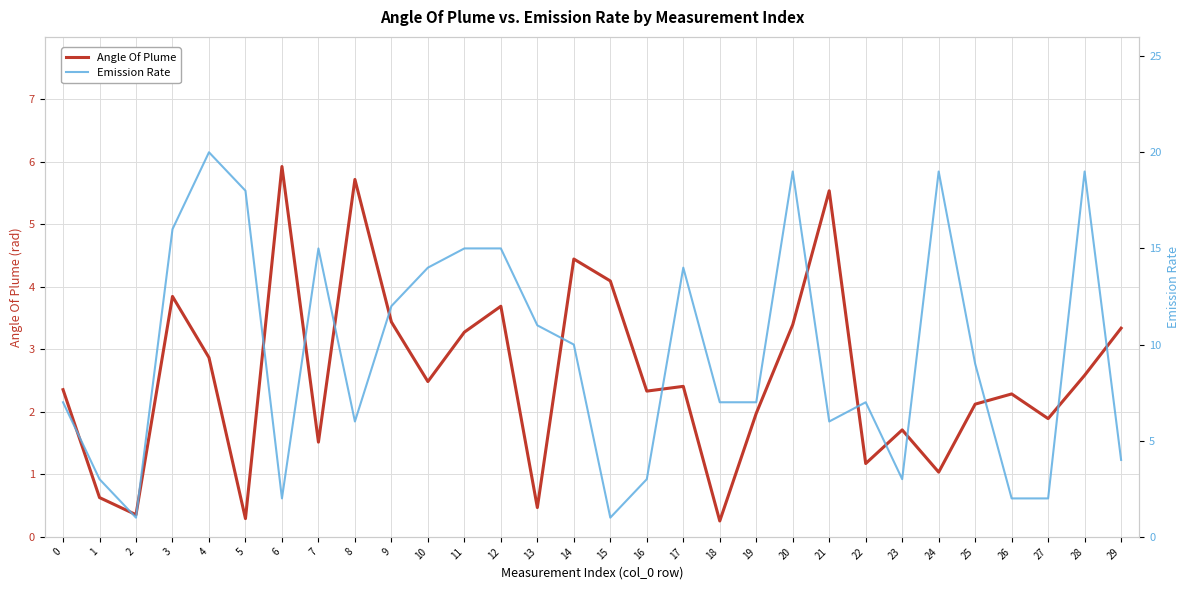

How many series are shown in this chart?

2